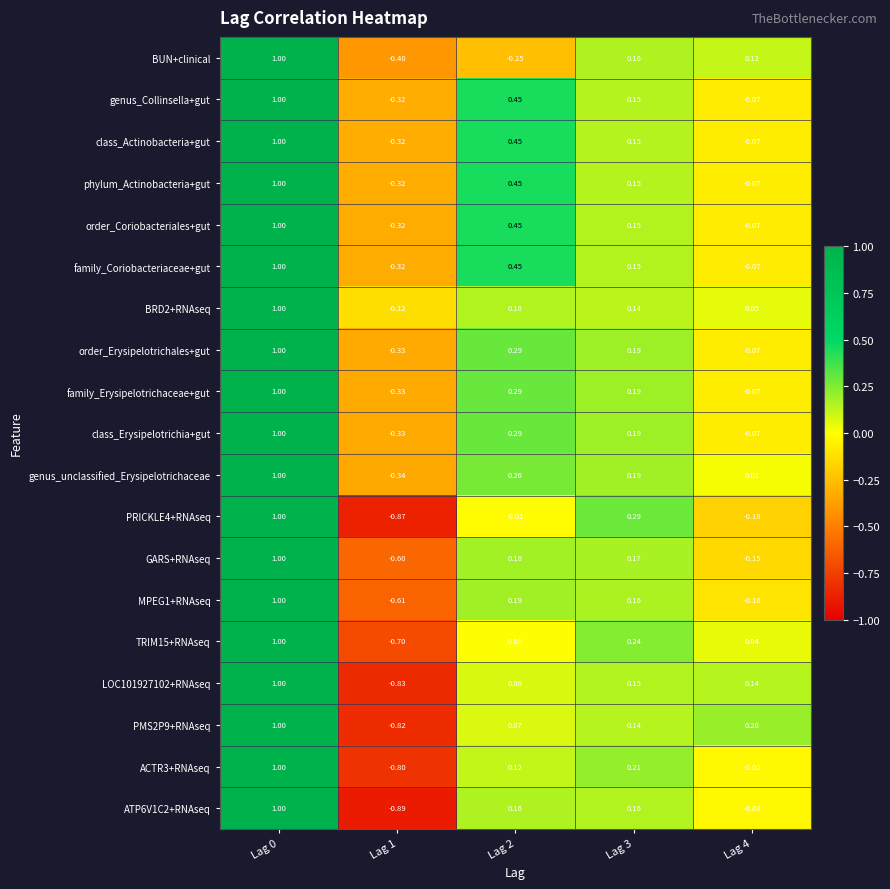

Reading left to right, extract all data points from this chart.

BUN+clinical: Lag 0=1.0	Lag 1=-0.4	Lag 2=-0.2	Lag 3=0.2	Lag 4=0.1
genus_Collinsella+gut: Lag 0=1.0	Lag 1=-0.3	Lag 2=0.5	Lag 3=0.1	Lag 4=-0.1
class_Actinobacteria+gut: Lag 0=1.0	Lag 1=-0.3	Lag 2=0.5	Lag 3=0.1	Lag 4=-0.1
phylum_Actinobacteria+gut: Lag 0=1.0	Lag 1=-0.3	Lag 2=0.5	Lag 3=0.1	Lag 4=-0.1
order_Coriobacteriales+gut: Lag 0=1.0	Lag 1=-0.3	Lag 2=0.5	Lag 3=0.1	Lag 4=-0.1
family_Coriobacteriaceae+gut: Lag 0=1.0	Lag 1=-0.3	Lag 2=0.5	Lag 3=0.1	Lag 4=-0.1
BRD2+RNAseq: Lag 0=1.0	Lag 1=-0.1	Lag 2=0.2	Lag 3=0.1	Lag 4=0.1
order_Erysipelotrichales+gut: Lag 0=1.0	Lag 1=-0.3	Lag 2=0.3	Lag 3=0.2	Lag 4=-0.1
family_Erysipelotrichaceae+gut: Lag 0=1.0	Lag 1=-0.3	Lag 2=0.3	Lag 3=0.2	Lag 4=-0.1
class_Erysipelotrichia+gut: Lag 0=1.0	Lag 1=-0.3	Lag 2=0.3	Lag 3=0.2	Lag 4=-0.1
genus_unclassified_Erysipelotrichaceae: Lag 0=1.0	Lag 1=-0.3	Lag 2=0.3	Lag 3=0.2	Lag 4=0.0
PRICKLE4+RNAseq: Lag 0=1.0	Lag 1=-0.9	Lag 2=-0.0	Lag 3=0.3	Lag 4=-0.2
GARS+RNAseq: Lag 0=1.0	Lag 1=-0.6	Lag 2=0.2	Lag 3=0.2	Lag 4=-0.1
MPEG1+RNAseq: Lag 0=1.0	Lag 1=-0.6	Lag 2=0.2	Lag 3=0.2	Lag 4=-0.1
TRIM15+RNAseq: Lag 0=1.0	Lag 1=-0.7	Lag 2=0.0	Lag 3=0.2	Lag 4=0.0
LOC101927102+RNAseq: Lag 0=1.0	Lag 1=-0.8	Lag 2=0.1	Lag 3=0.1	Lag 4=0.1
PMS2P9+RNAseq: Lag 0=1.0	Lag 1=-0.8	Lag 2=0.1	Lag 3=0.1	Lag 4=0.2
ACTR3+RNAseq: Lag 0=1.0	Lag 1=-0.8	Lag 2=0.1	Lag 3=0.2	Lag 4=-0.0
ATP6V1C2+RNAseq: Lag 0=1.0	Lag 1=-0.9	Lag 2=0.2	Lag 3=0.2	Lag 4=-0.0